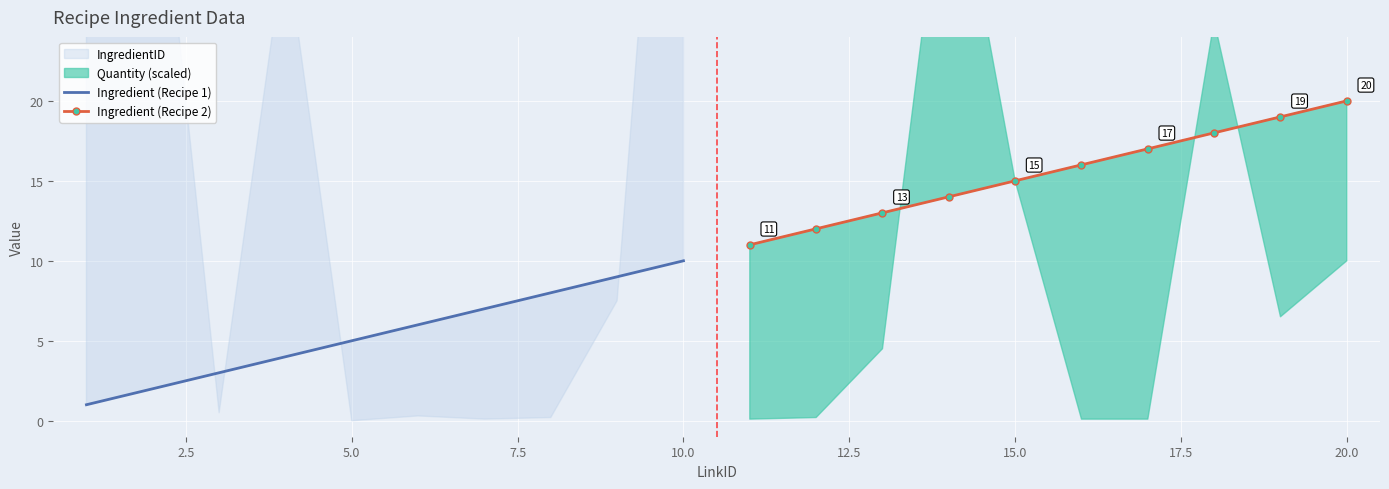

How many categories are shown in the chart?

10